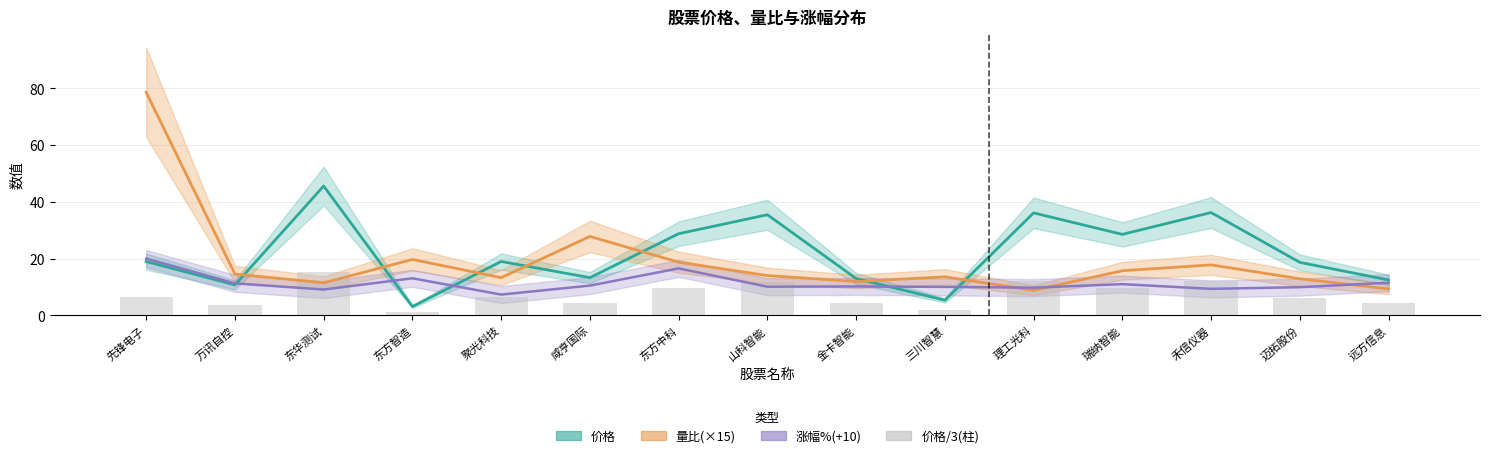

The value at 瑞纳智能 is 9.5. True or false?

True